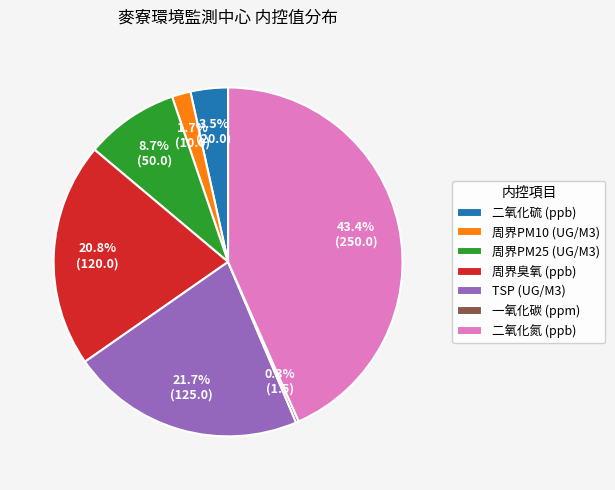

What is the largest slice in the pie chart?

二氧化氮 (ppb)